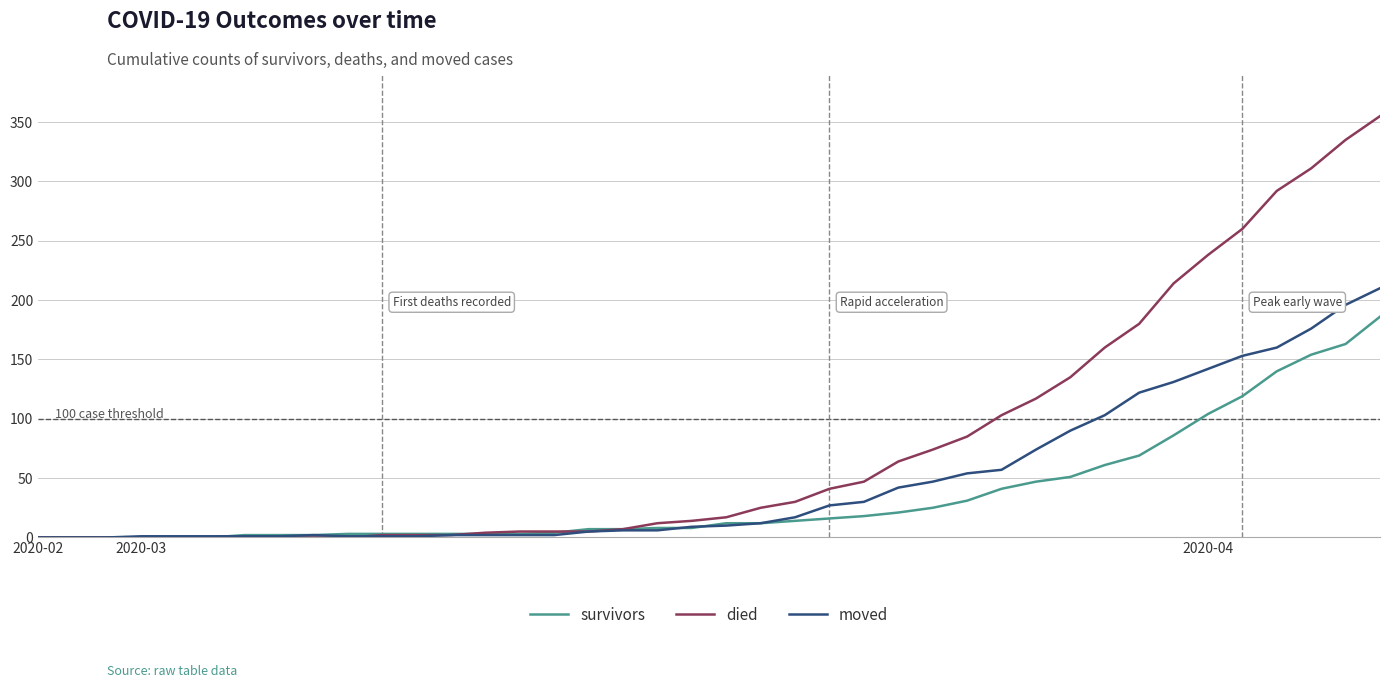

Which series has the largest total across all categories?

died